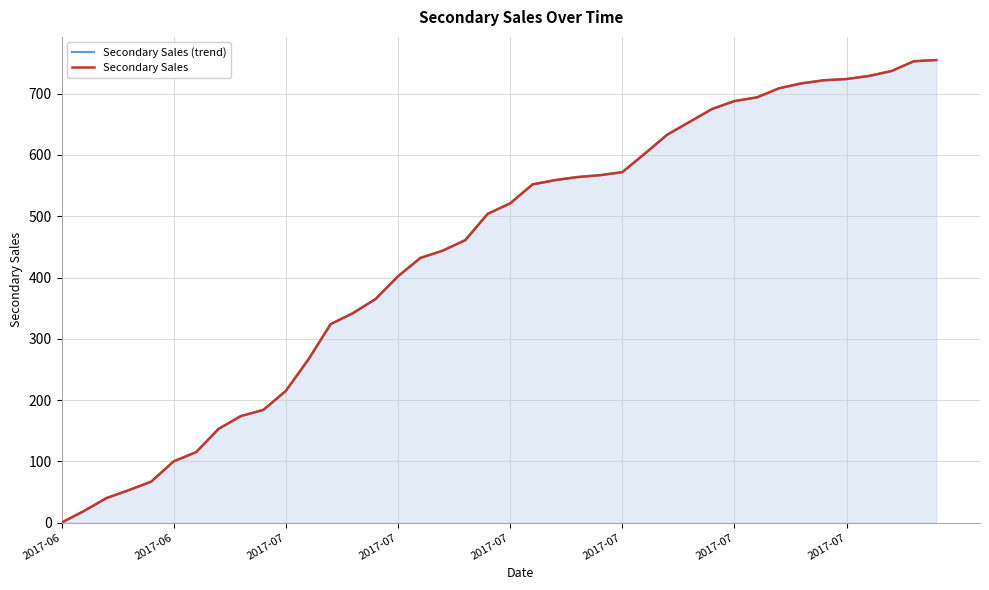

What are all the series names shown in the legend?

Secondary Sales (trend), Secondary Sales